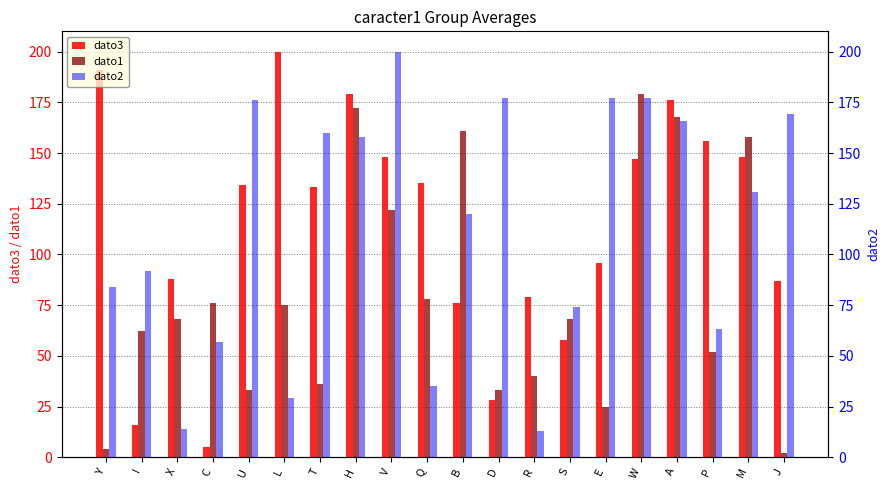

At how many categories does at least one series exceed 144?

14